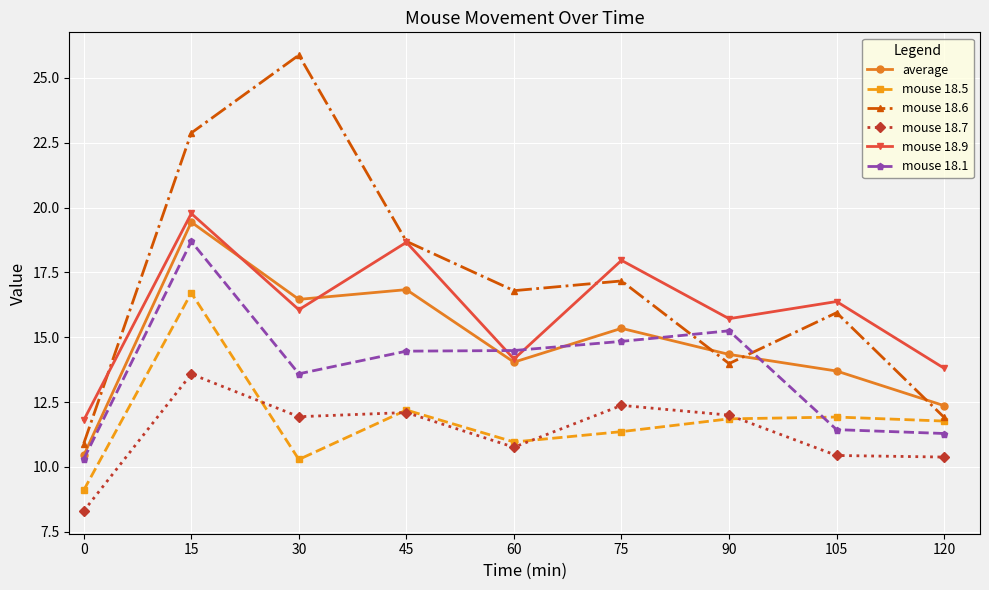

Which series has the largest range (max minus min)?

mouse 18.6